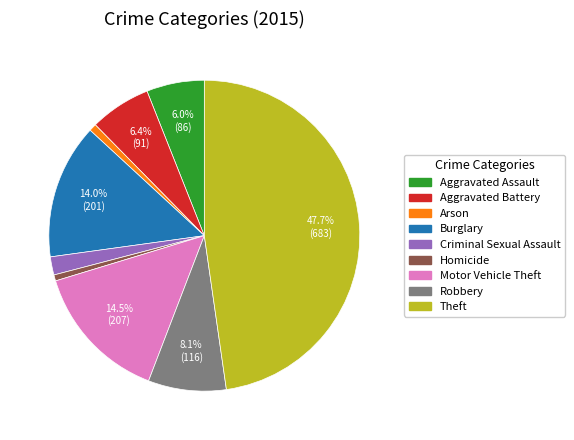

How many slices are in this pie chart?

9